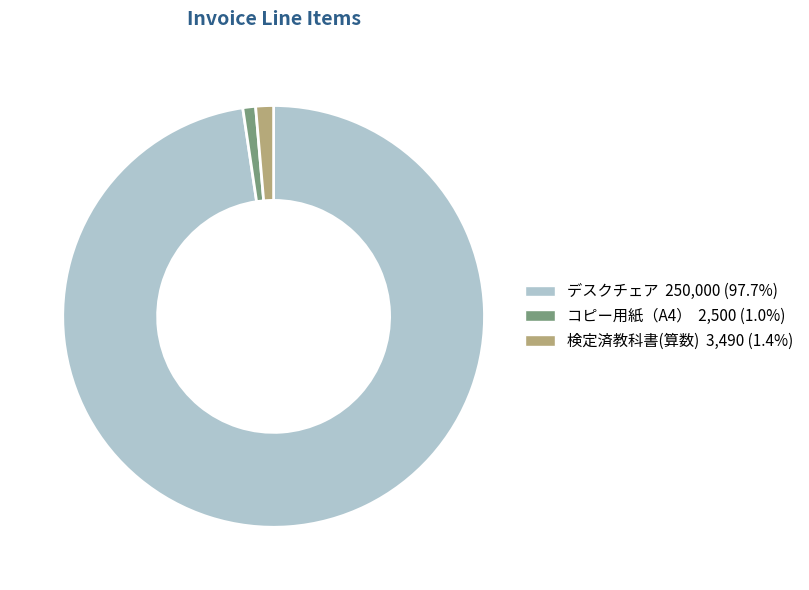

Which slice is the largest?

デスクチェア